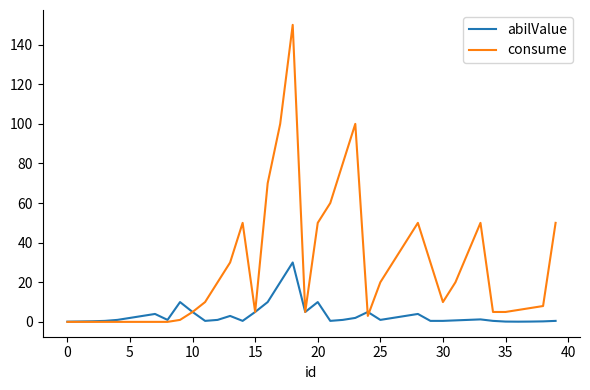

Which series has the largest total across all categories?

consume